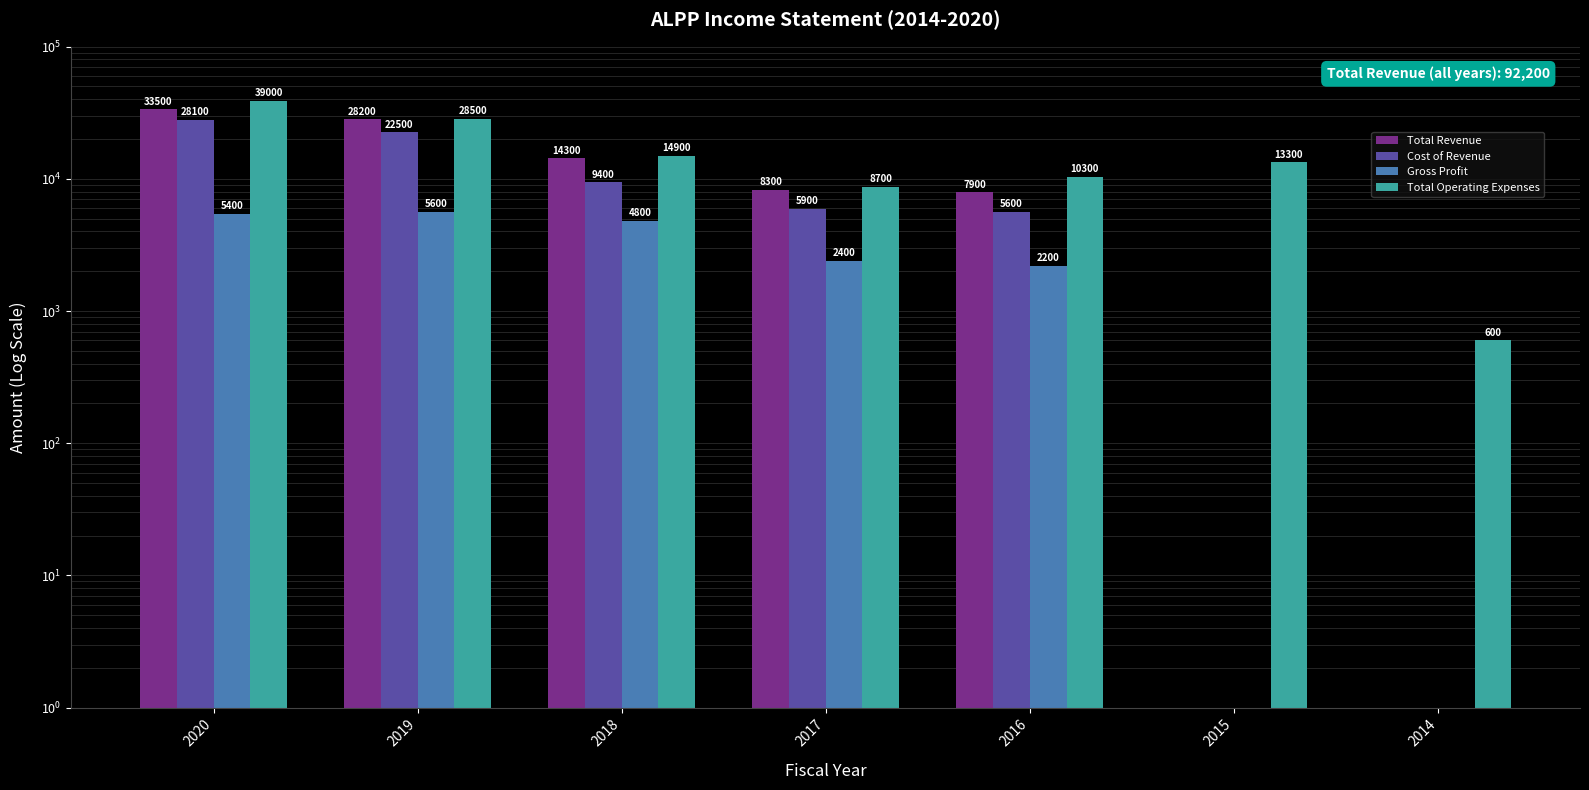

Rank the series by their average value, from highest to lowest.

Total Operating Expenses, Total Revenue, Cost of Revenue, Gross Profit